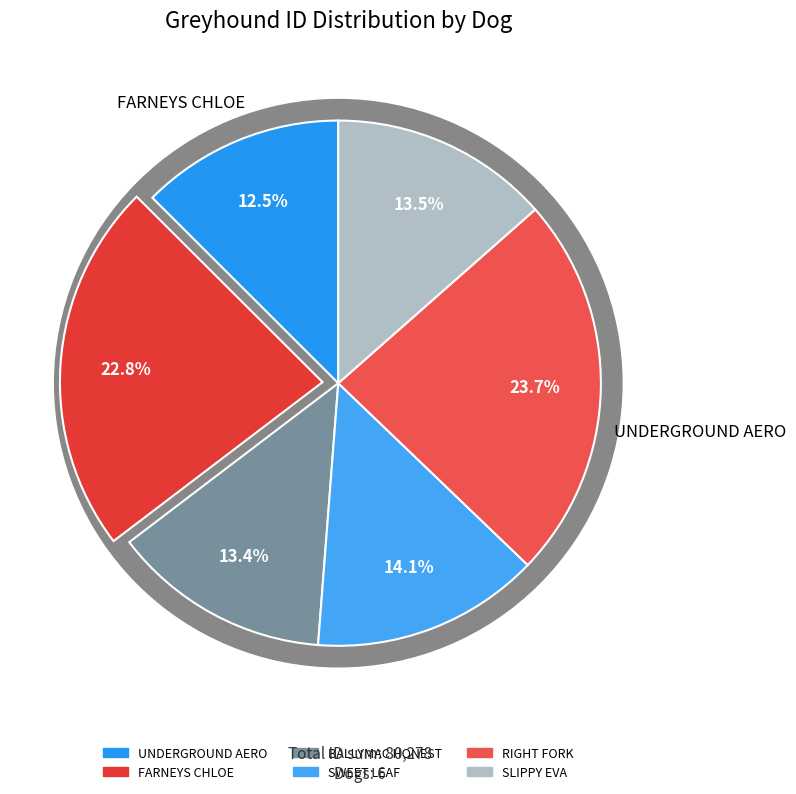

Which category has the smallest portion of the pie?

UNDERGROUND AERO